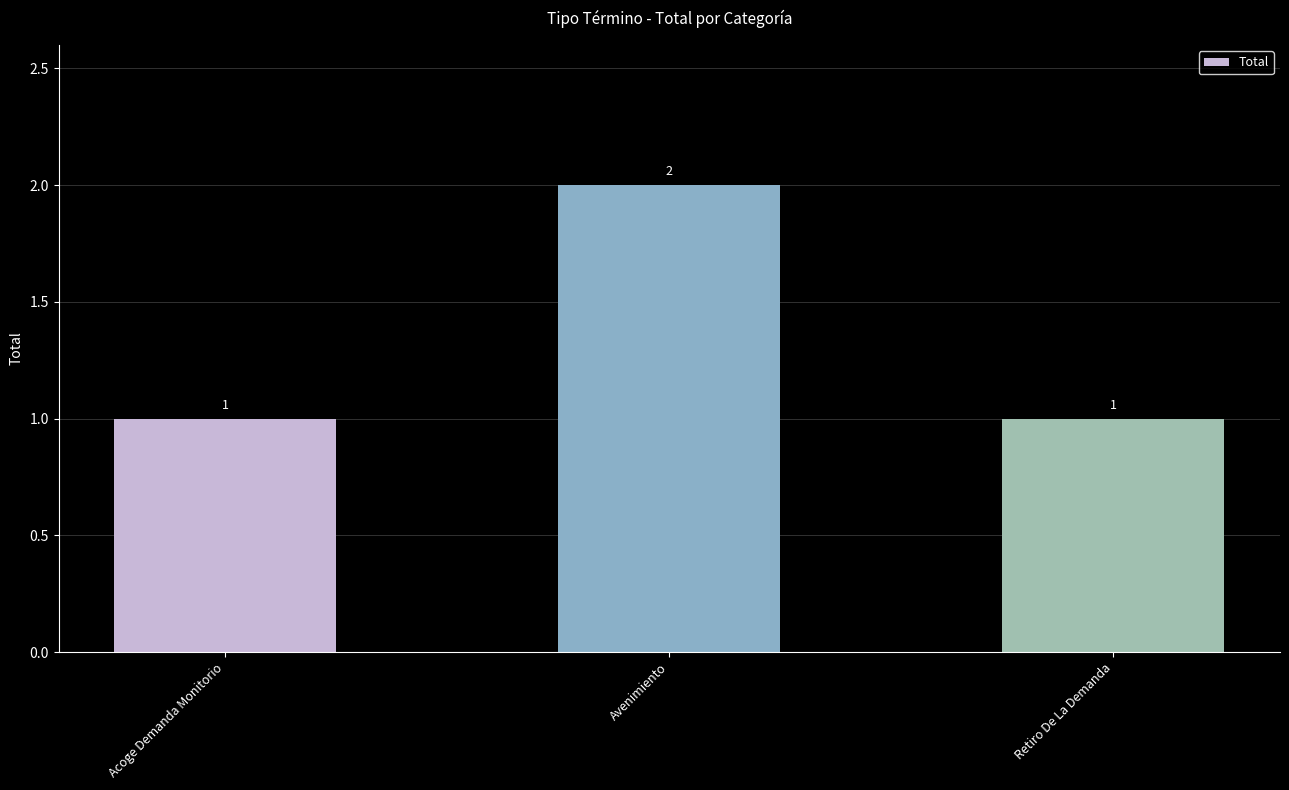

What is the sum of the values at Retiro De La Demanda and Acoge Demanda Monitorio?

2